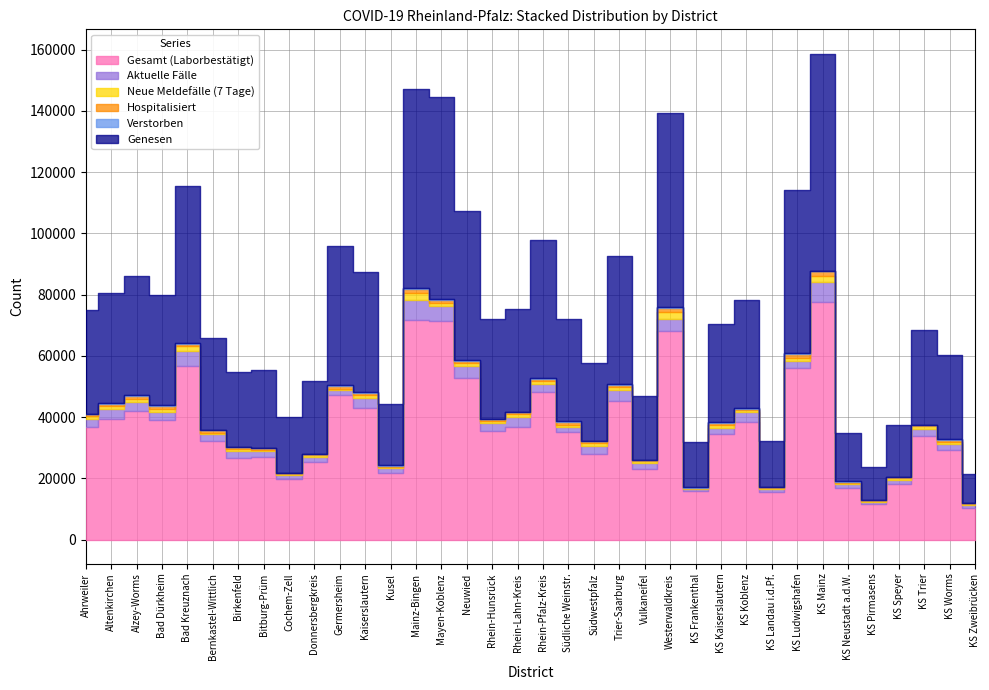

What is the total value across all series at Neuwied?

107348